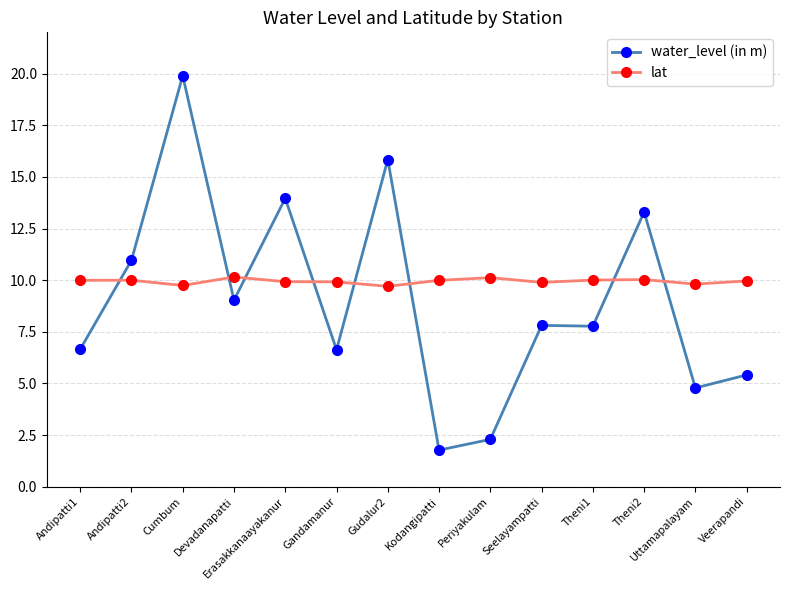

What is the sum of all lat values?

139.2